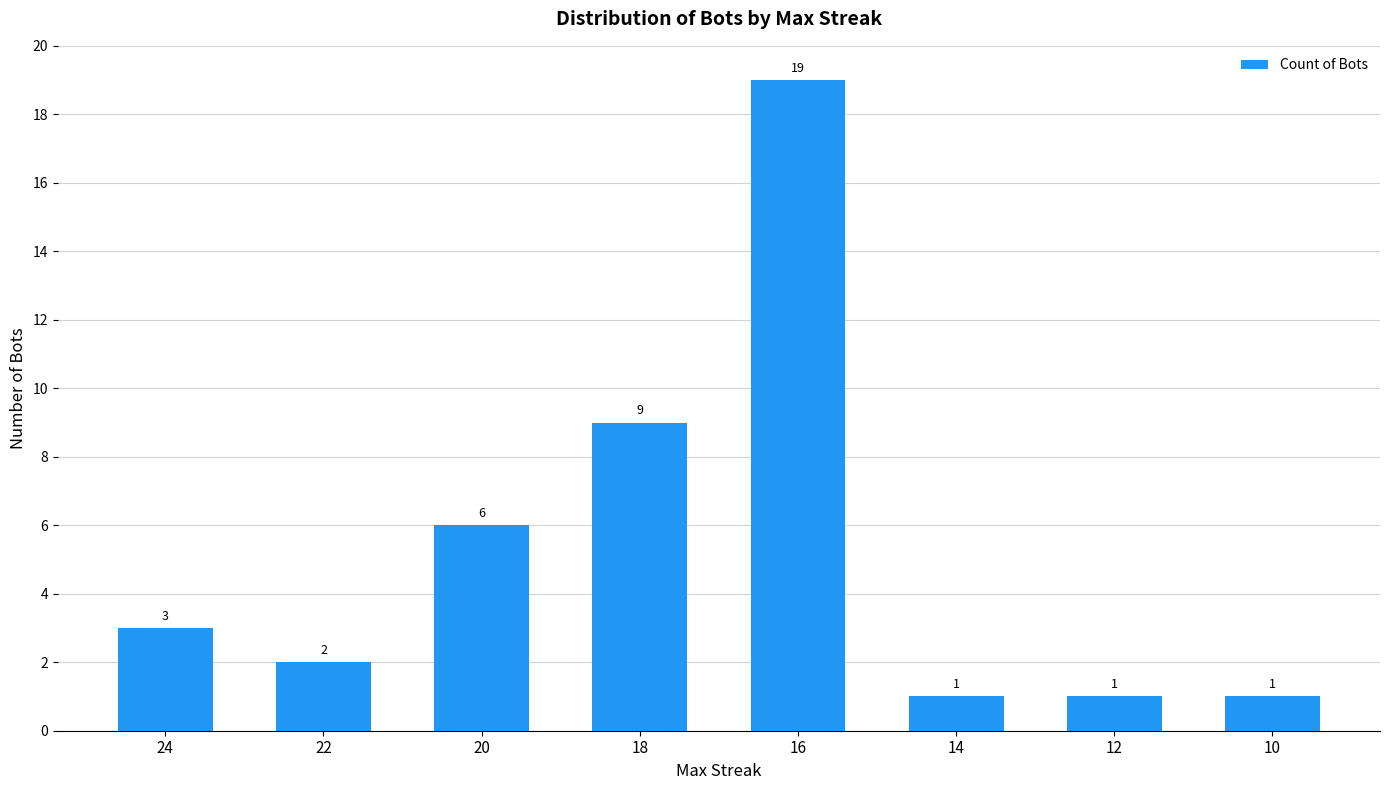

At which label is the value closest to 10?

18